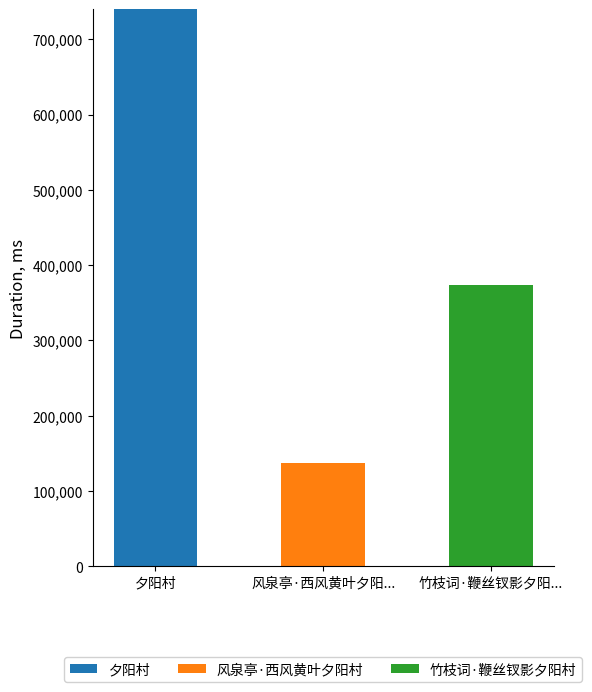

Count the number of categories in the chart.

3